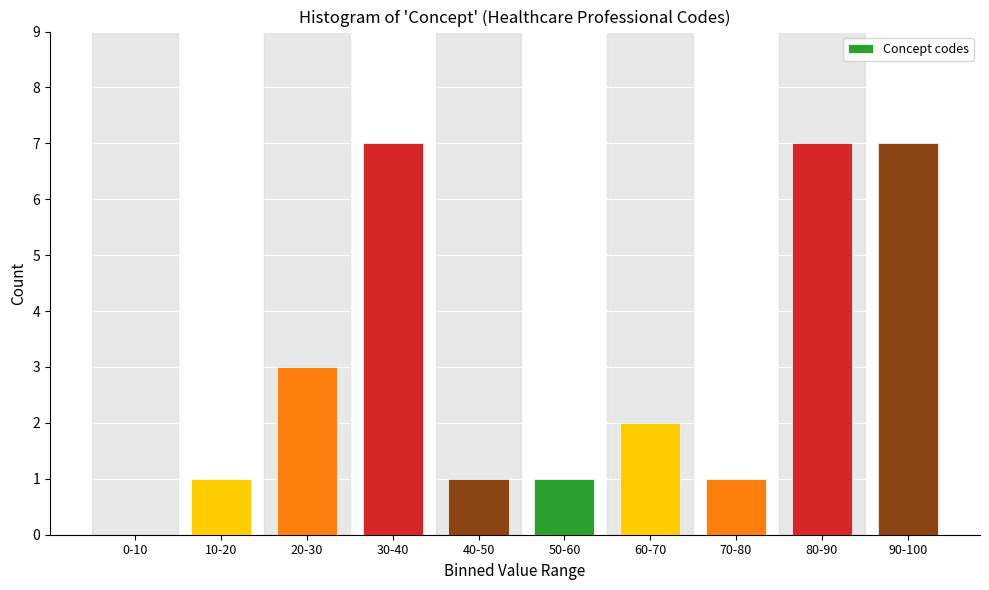

Reading left to right, what are all the values shown in this chart?

0-10=0	10-20=1	20-30=3	30-40=7	40-50=1	50-60=1	60-70=2	70-80=1	80-90=7	90-100=7